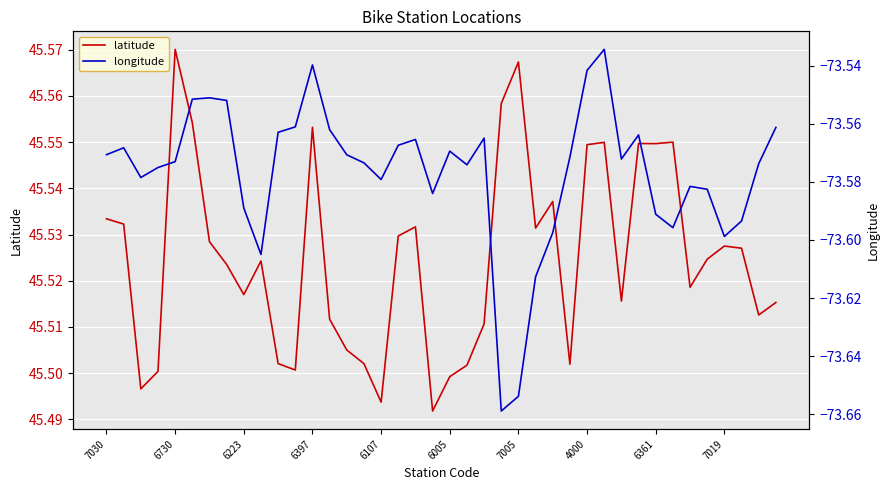

Rank the series by their average value, from highest to lowest.

latitude, longitude